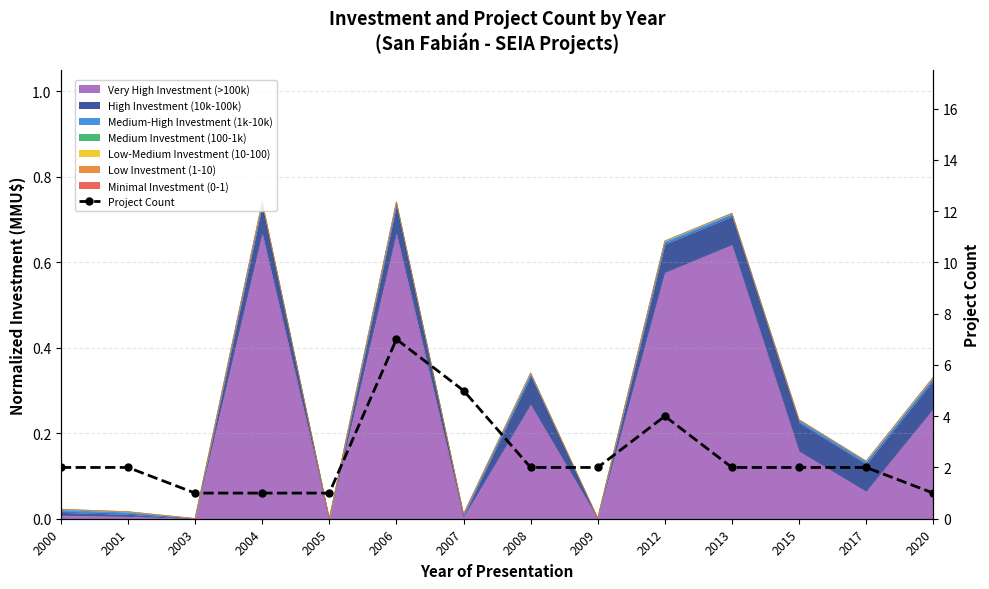

What is the minimum value shown in the chart?

1